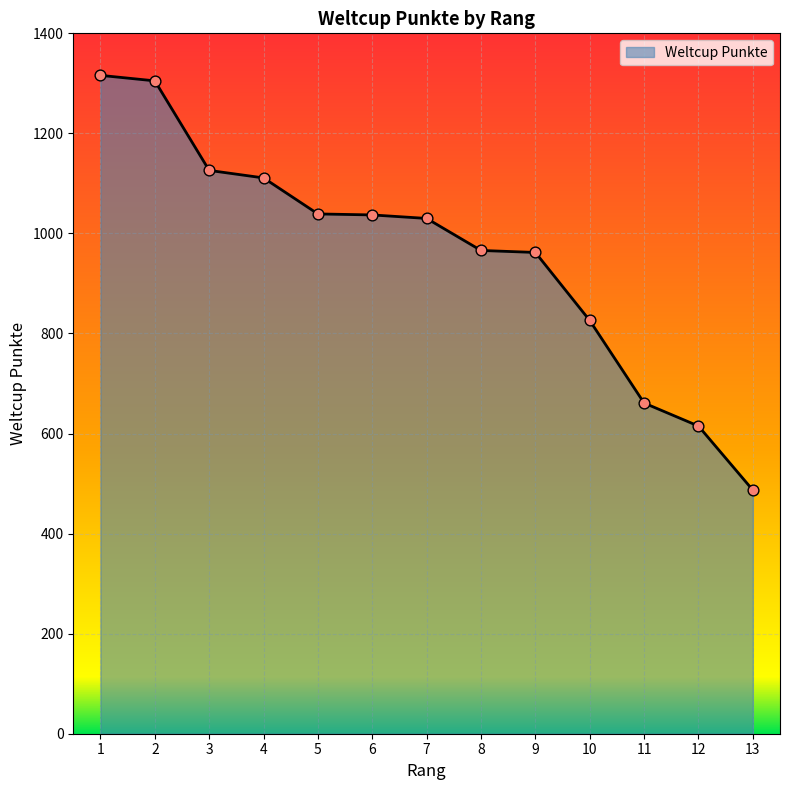

What is the ratio of the value at 5 to the value at 13?

2.1